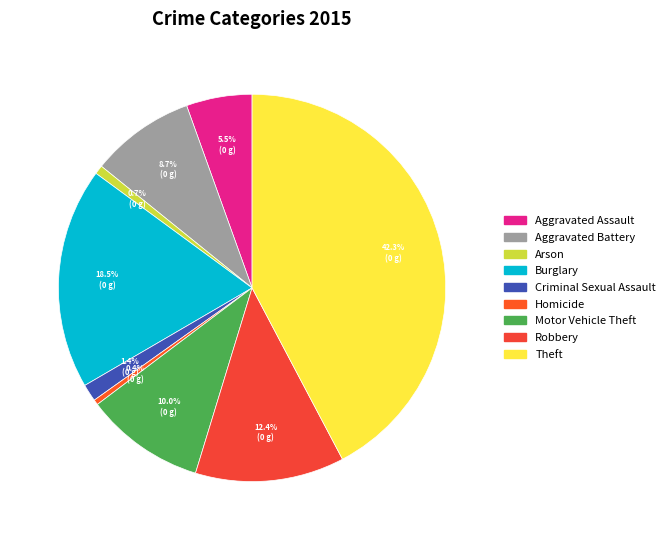

Count the number of slices in the pie.

9